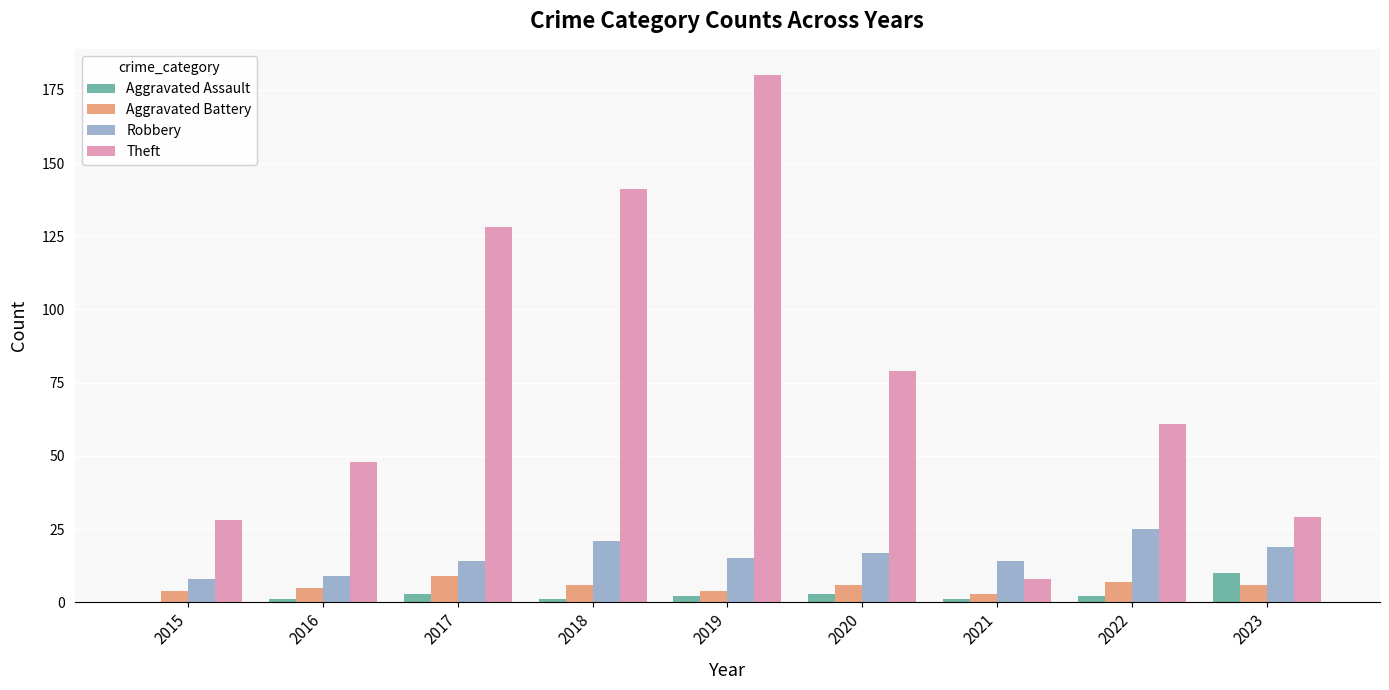

What is the average value of the Aggravated Battery series?

6